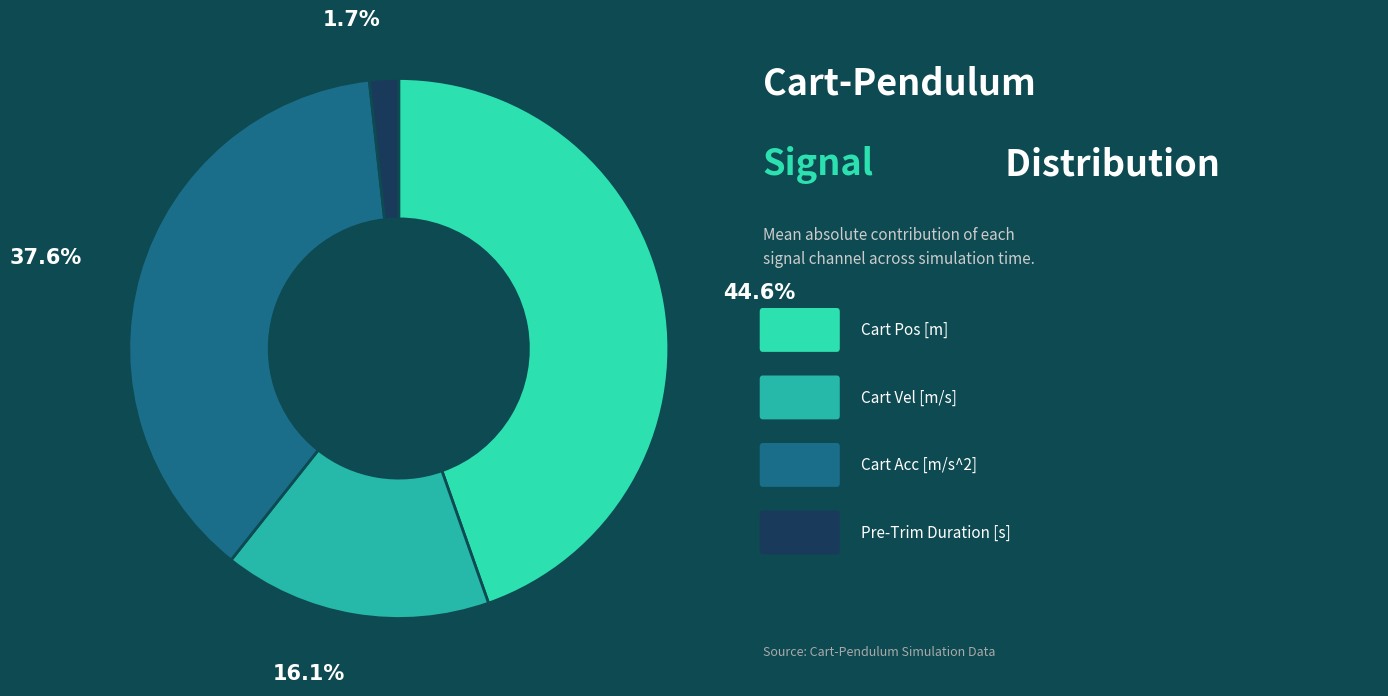

Count the number of slices in the pie.

4